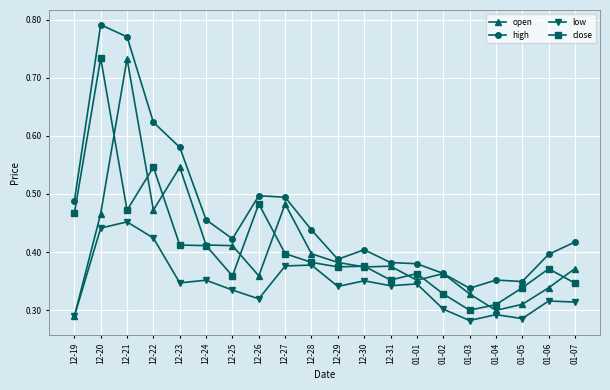

Rank the series at 12-23 from highest to lowest value.

high, open, close, low